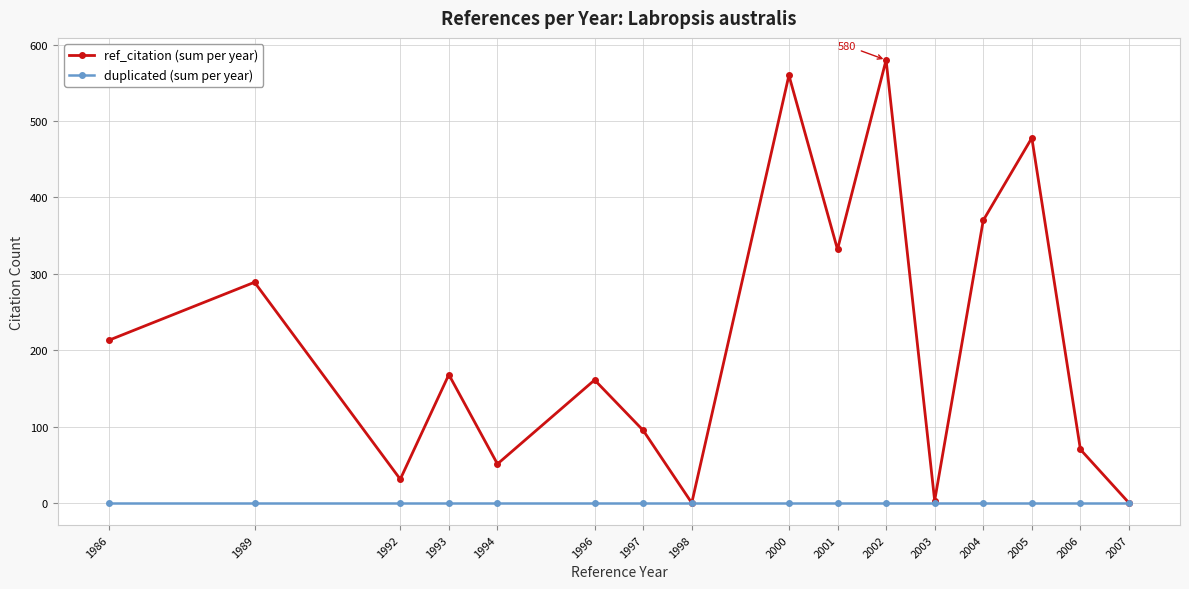

What is the average value of the ref_citation (sum per year) series?

213